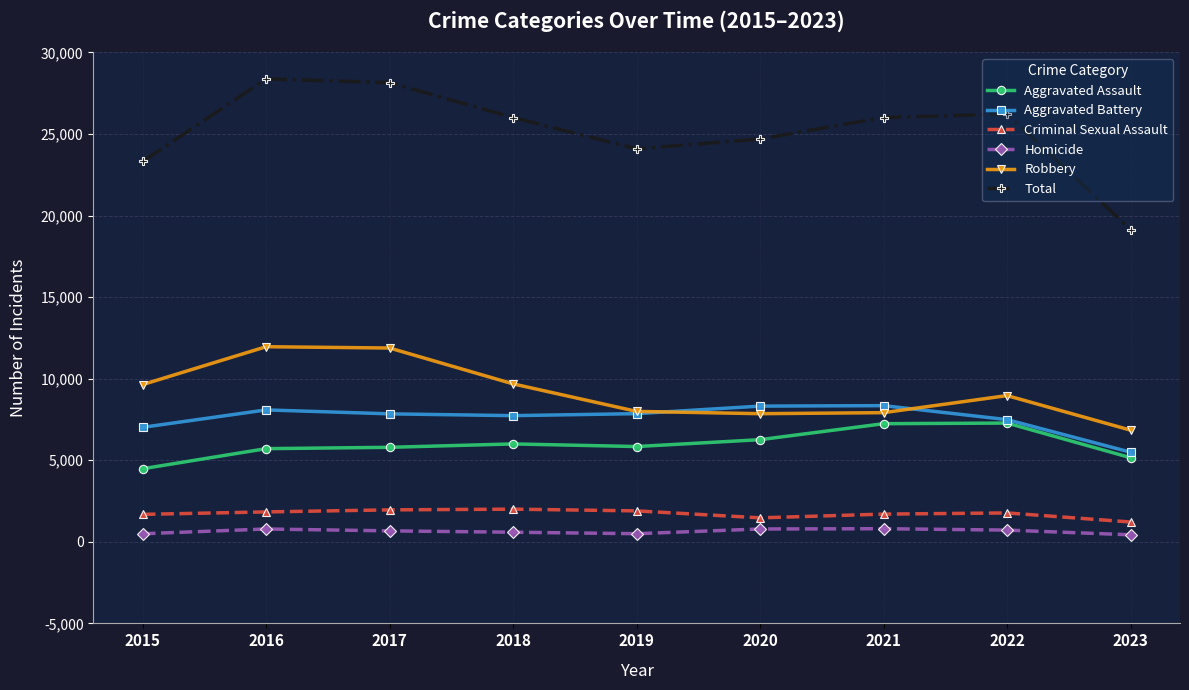

What is the spread (max minus min) of values at 2017?

27477